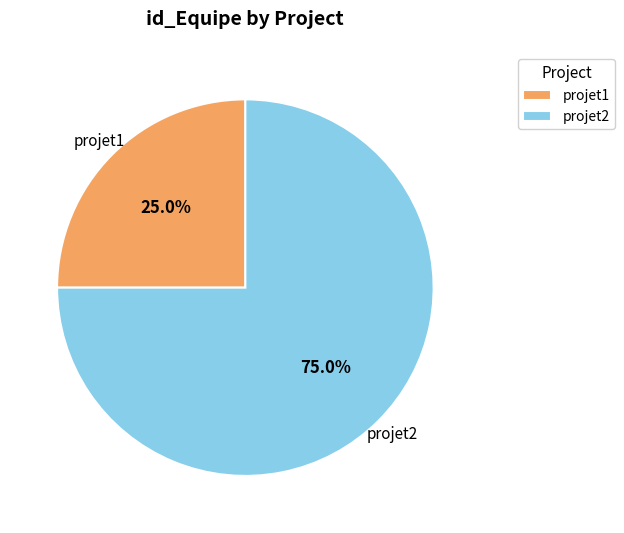

The projet2 slice represents 75% of the pie. True or false?

True